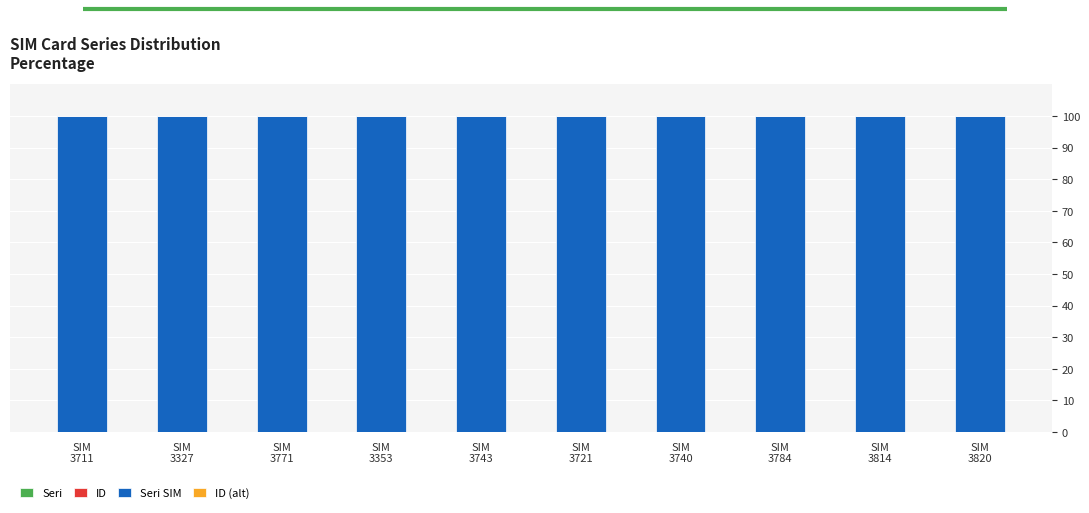

Which series has the largest range (max minus min)?

Seri SIM